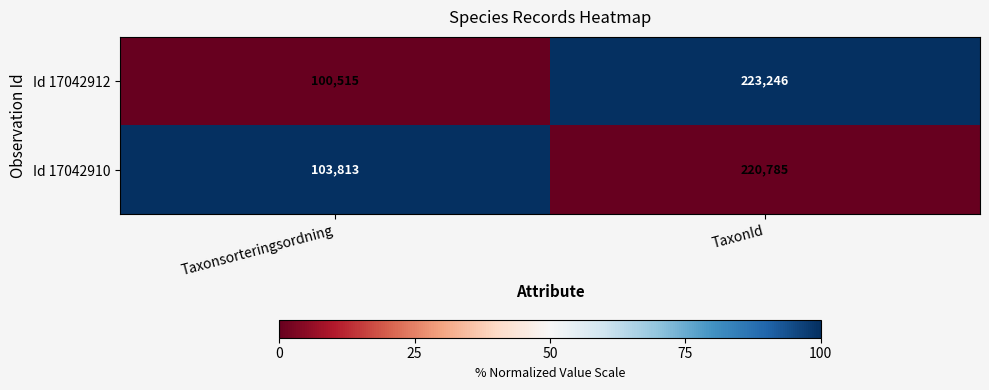

What is the spread (max minus min) of values at Taxonsorteringsordning?

3298